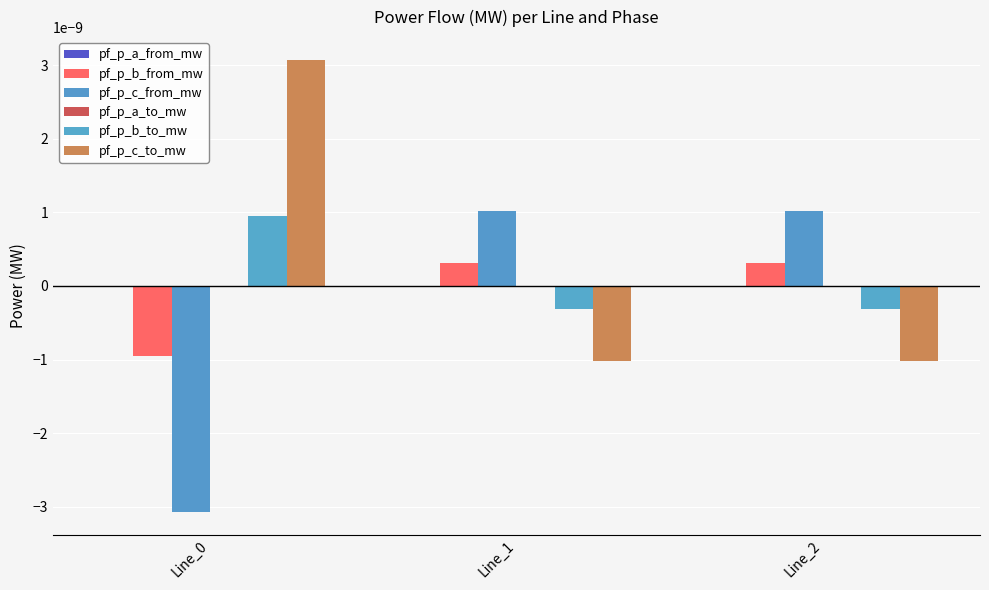

Which series has the largest total across all categories?

pf_p_c_to_mw